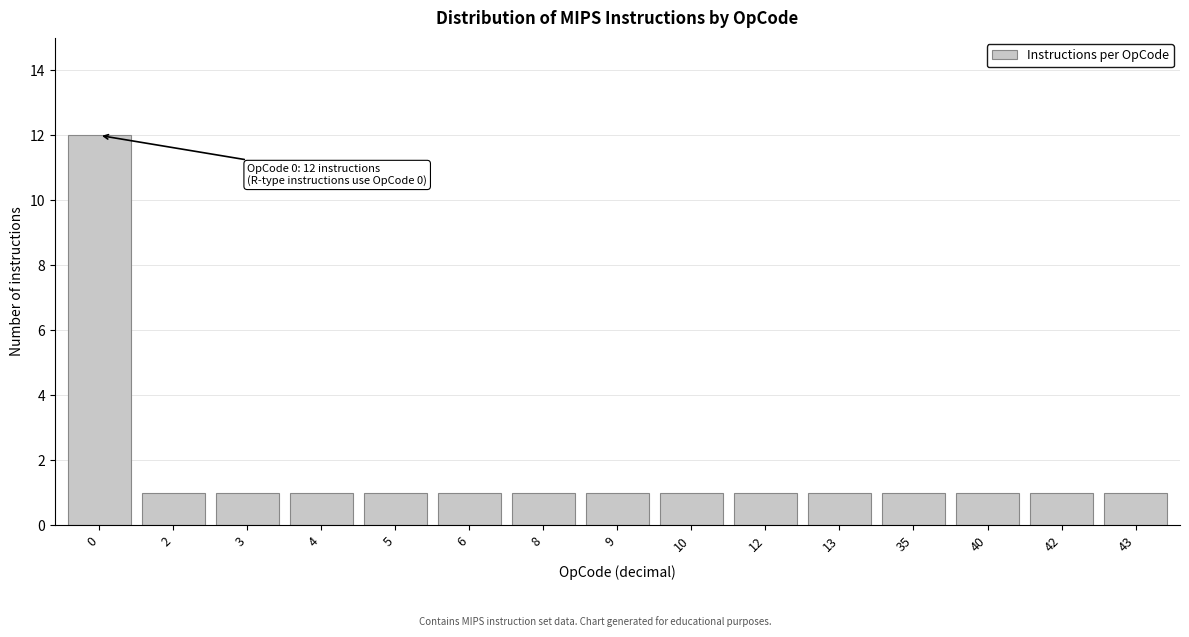

Reading left to right, extract all data points from this chart.

12	1	1	1	1	1	1	1	1	1	1	1	1	1	1